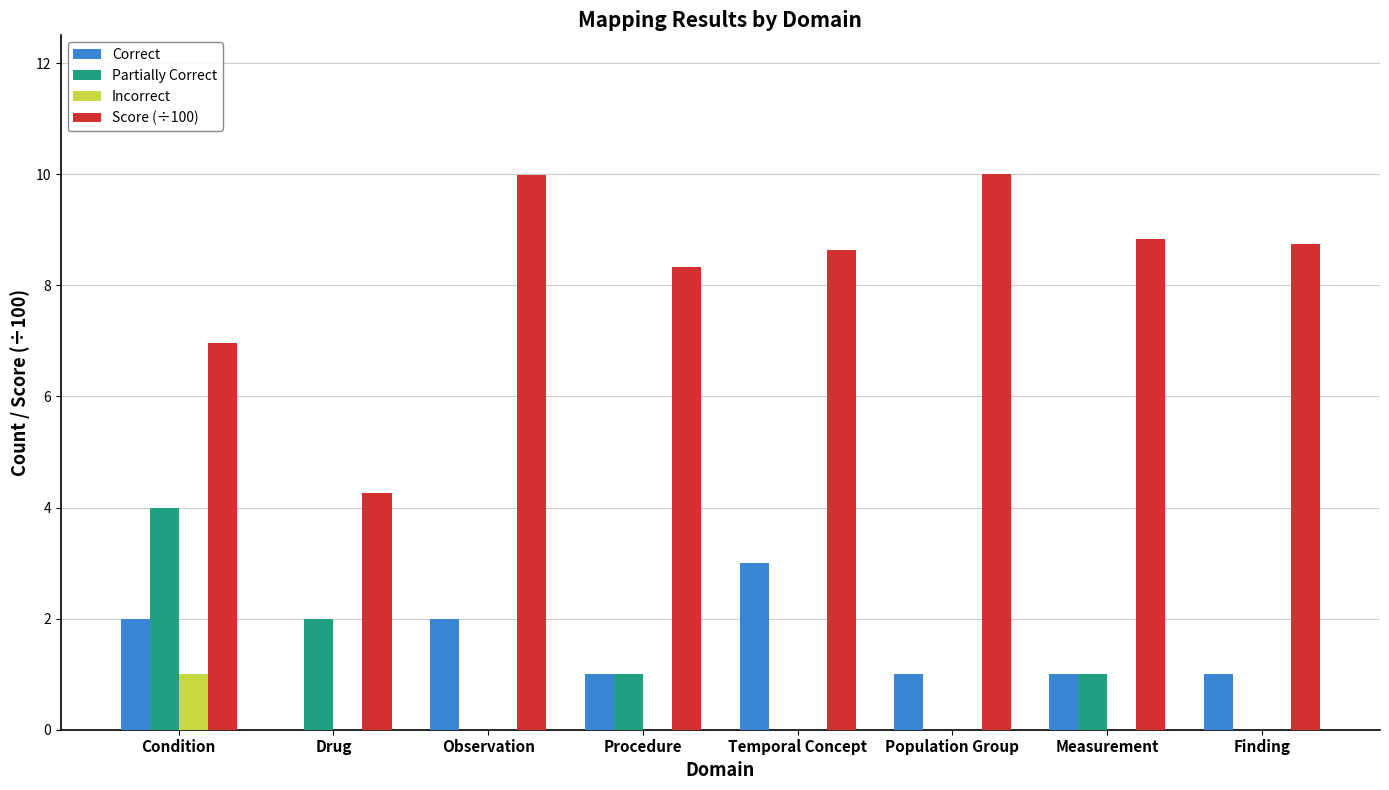

Which series has the widest spread of values?

Score (÷100)